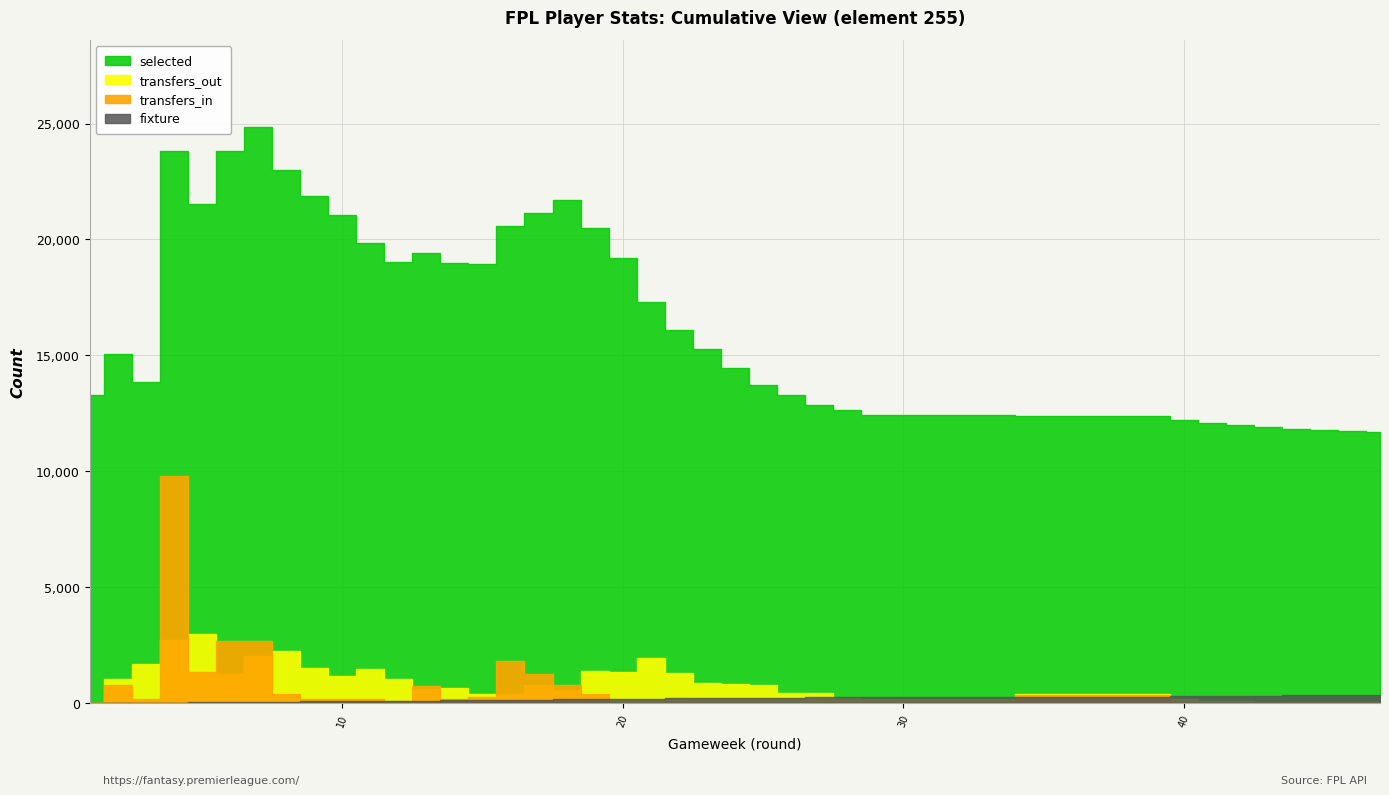

How many intersections are there between transfers_in and transfers_out?

8